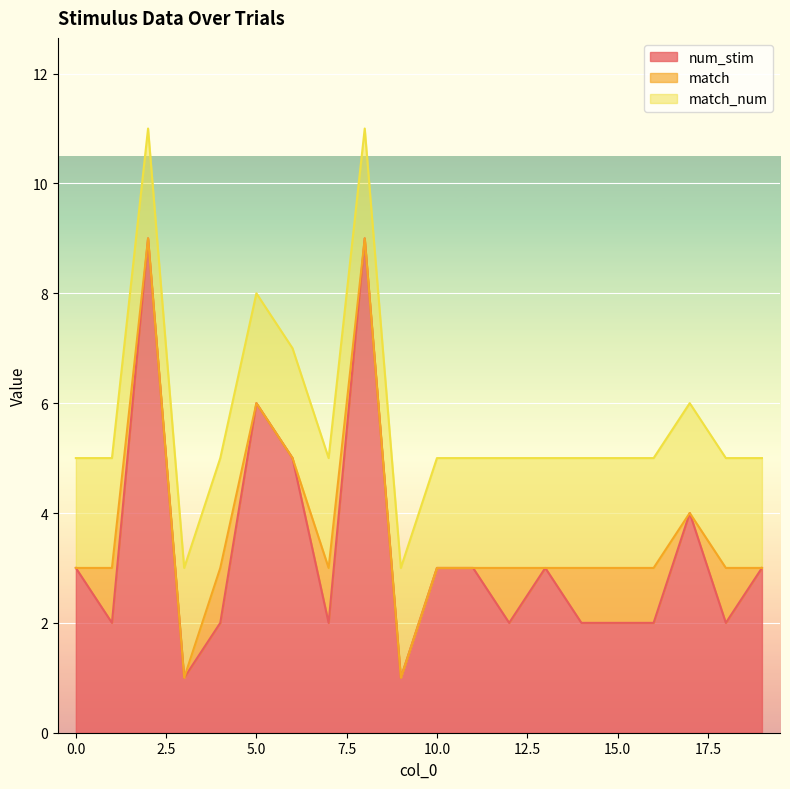

The value of num_stim at 5 is 6. True or false?

True